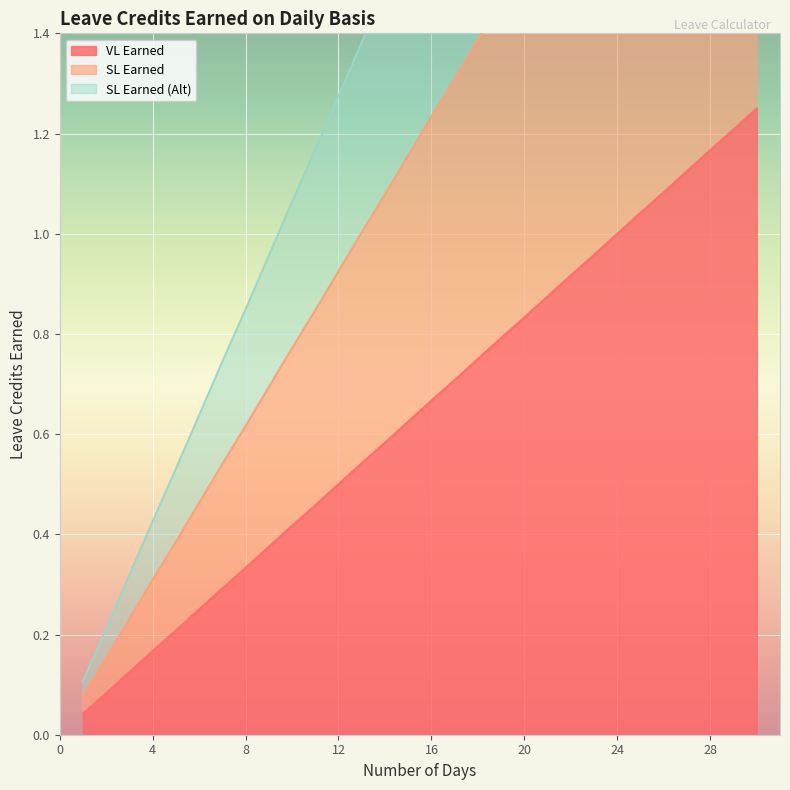

Reading right to left, extract all data points from this chart.

VL Earned: 30=1.2	29=1.2	28=1.2	27=1.1	26=1.1	25=1.0	24=1.0	23=1.0	22=0.9	21=0.9	20=0.8	19=0.8	18=0.8	17=0.7	16=0.7	15=0.6	14=0.6	13=0.5	12=0.5	11=0.5	10=0.4	9=0.4	8=0.3	7=0.3	6=0.2	5=0.2	4=0.2	3=0.1	2=0.1	1=0.0
SL Earned: 30=2.3	29=2.2	28=2.2	27=2.1	26=2.0	25=1.9	24=1.9	23=1.8	22=1.7	21=1.6	20=1.5	19=1.5	18=1.4	17=1.3	16=1.2	15=1.2	14=1.1	13=1.0	12=0.9	11=0.8	10=0.8	9=0.7	8=0.6	7=0.5	6=0.5	5=0.4	4=0.3	3=0.2	2=0.2	1=0.1
SL Earned (Alt): 30=3.2	29=3.1	28=3.0	27=2.9	26=2.8	25=2.7	24=2.5	23=2.4	22=2.3	21=2.2	20=2.1	19=2.0	18=1.9	17=1.8	16=1.7	15=1.6	14=1.5	13=1.4	12=1.3	11=1.2	10=1.1	9=1.0	8=0.8	7=0.7	6=0.6	5=0.5	4=0.4	3=0.3	2=0.2	1=0.1